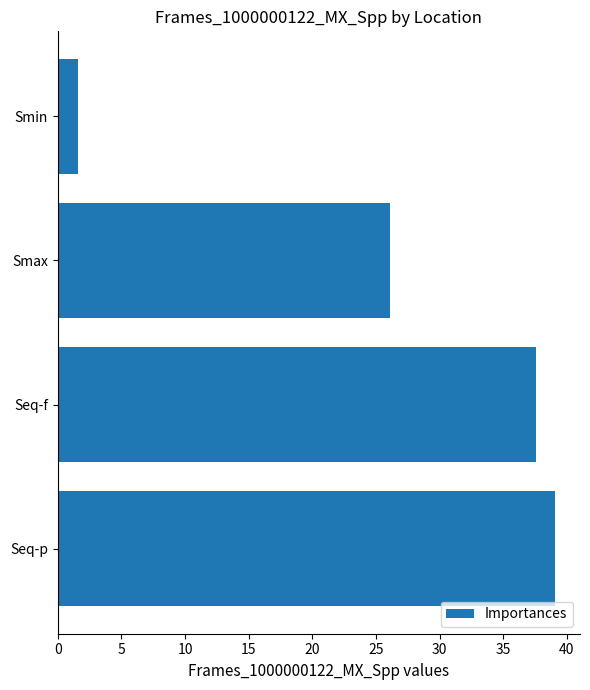

What is the difference between the maximum and minimum values?

37.5